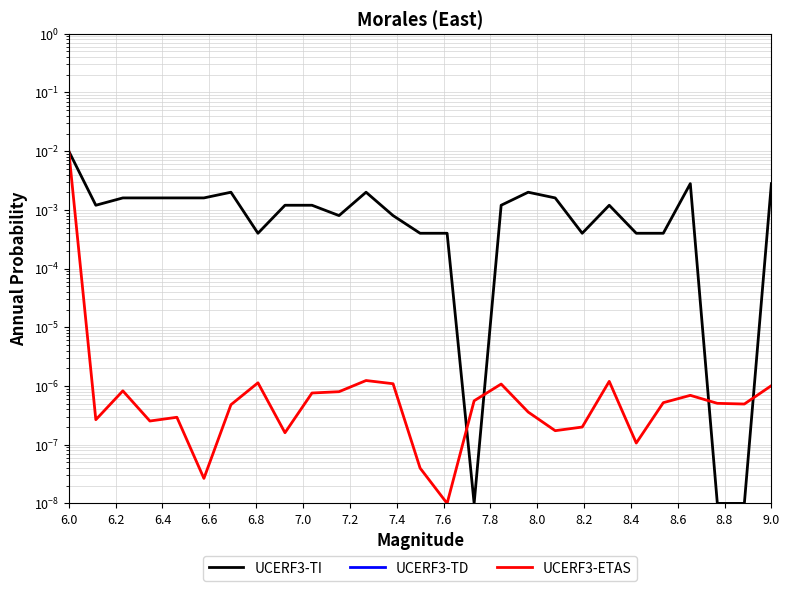

True or false: UCERF3-ETAS has more than 0 interior local peaks.

True